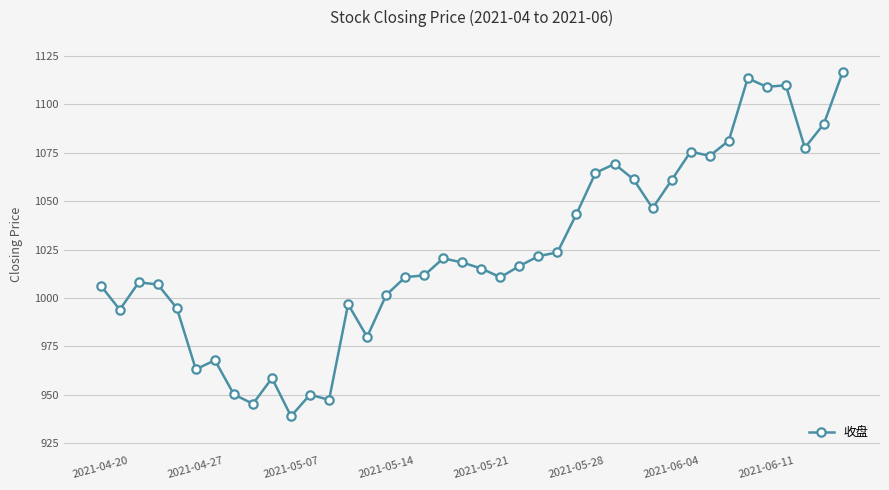

True or false: there are more than 1 points higher than both neighbors.

True